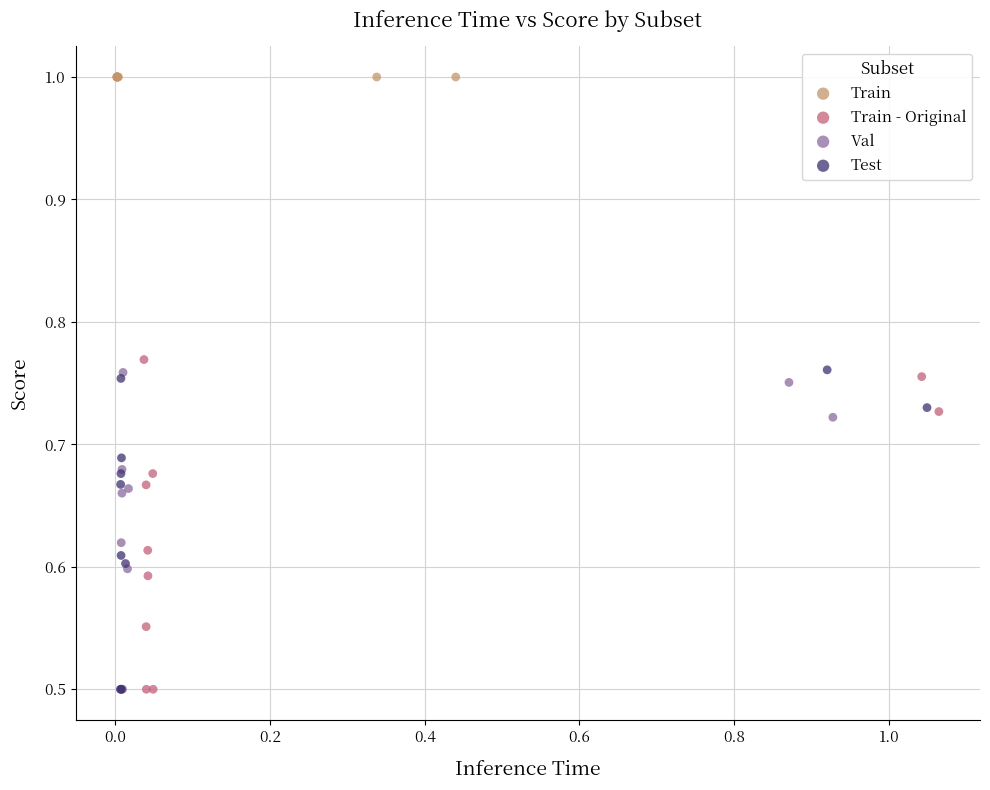

Which series reaches the maximum Y coordinate?

Train